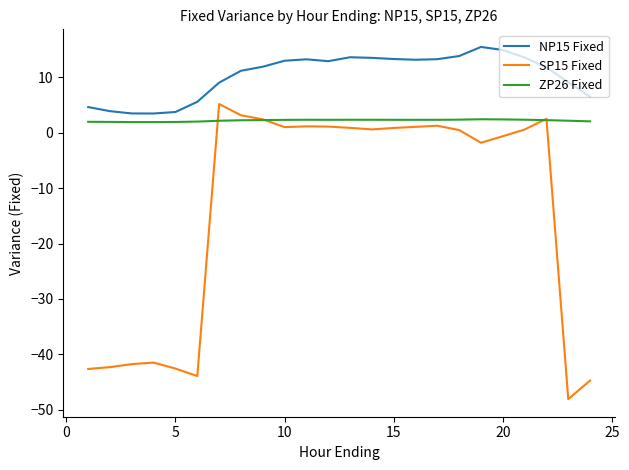

Rank the series by their average value, from highest to lowest.

NP15 Fixed, ZP26 Fixed, SP15 Fixed